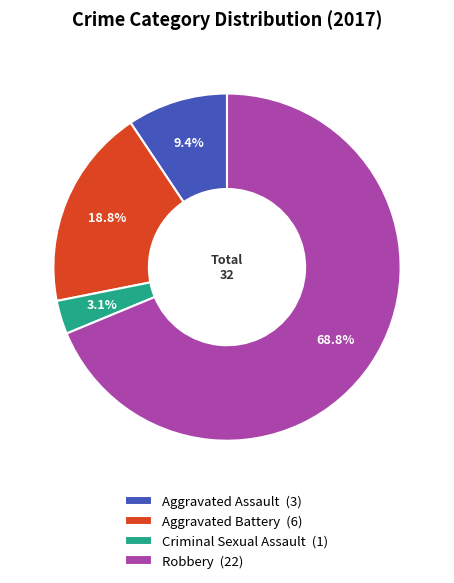

What is the smallest slice in the pie chart?

Criminal Sexual Assault